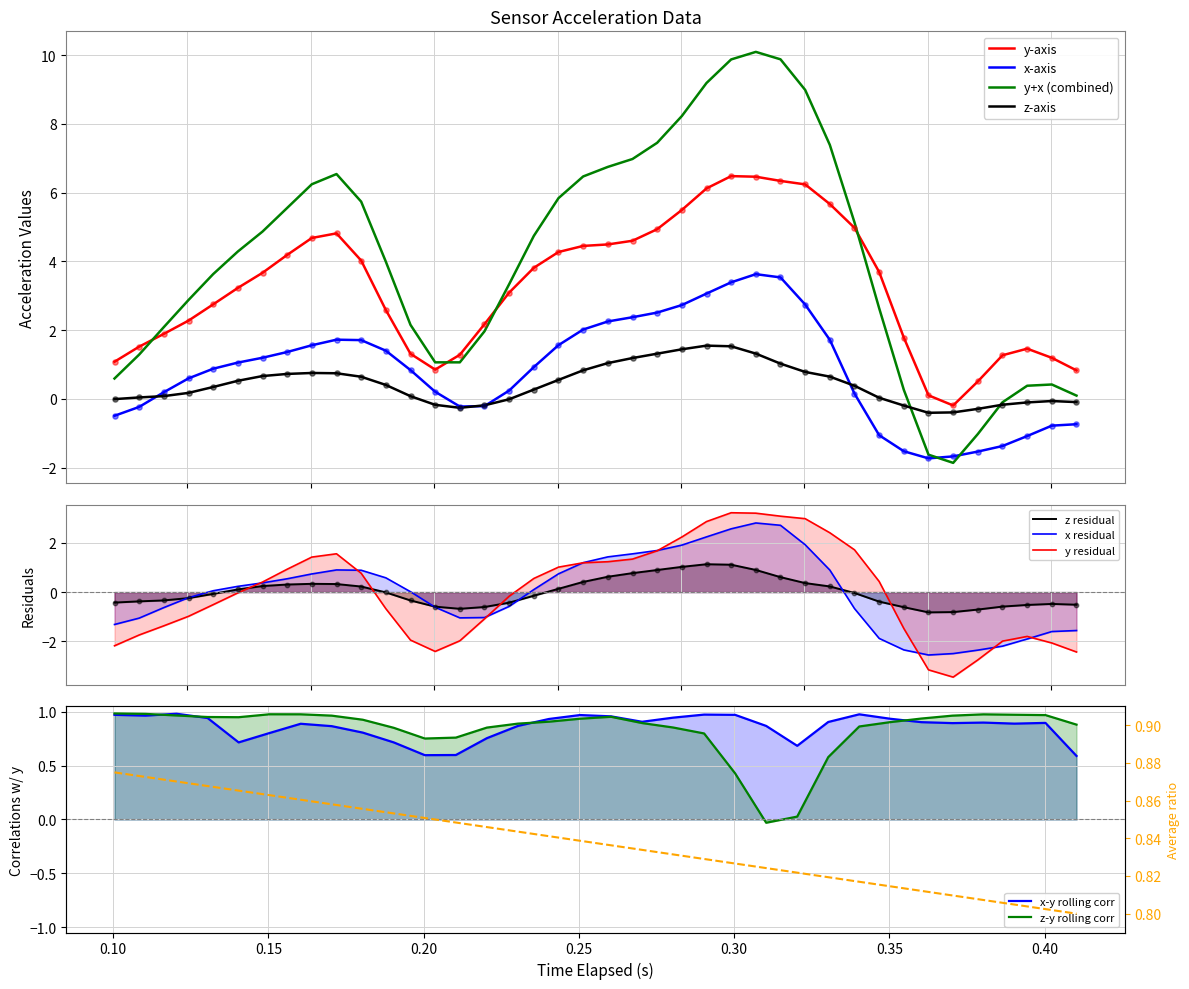

What is the maximum value for z-axis?

1.6